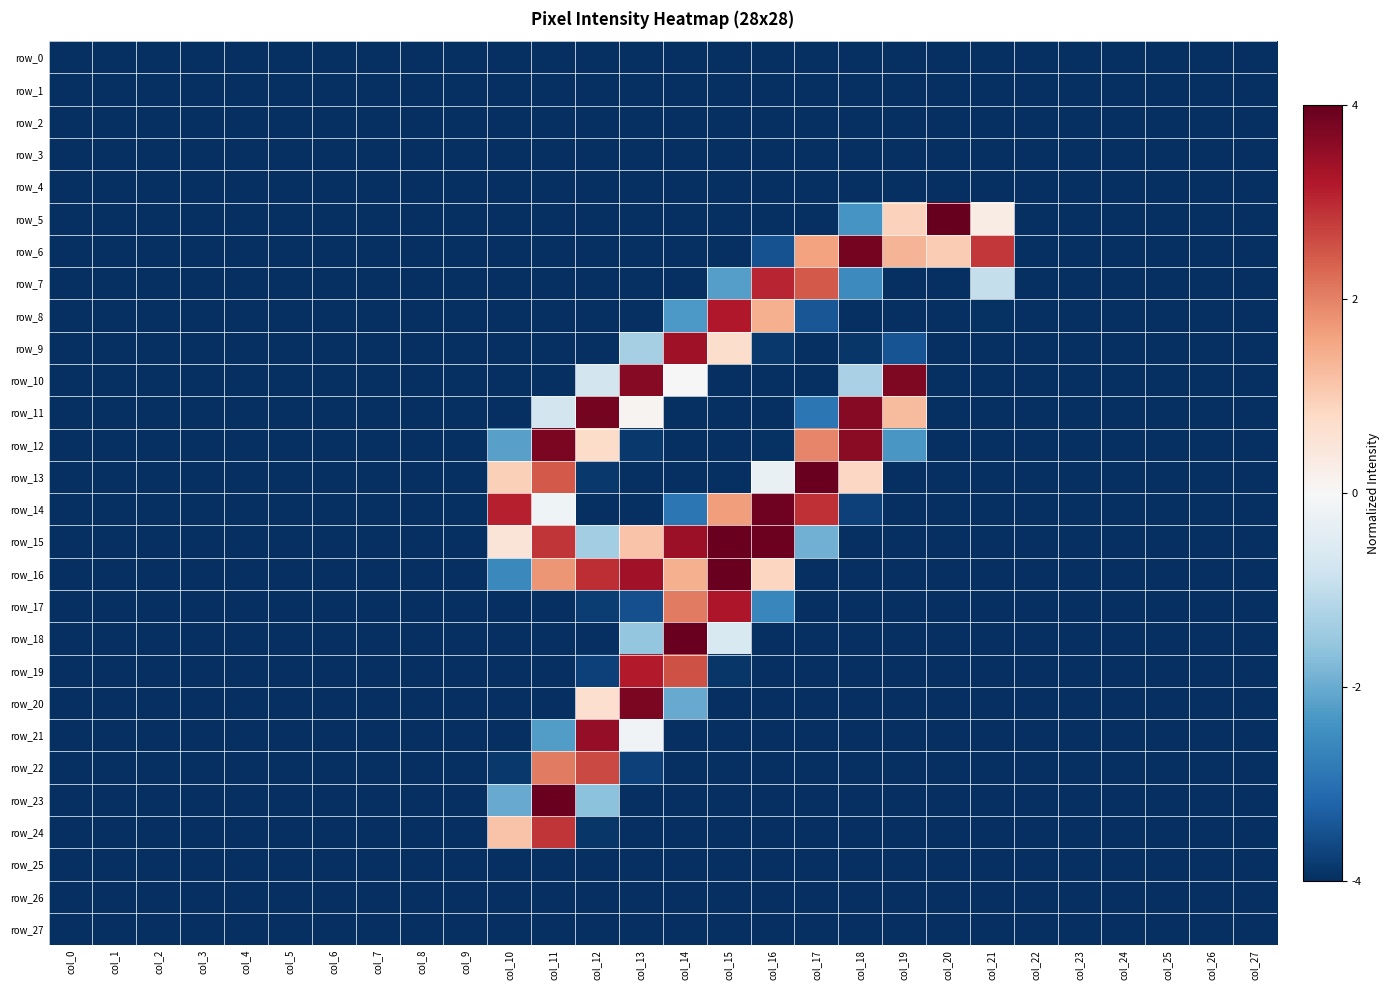

Rank the categories by row_21 value from lowest to highest.

col_0, col_1, col_2, col_3, col_4, col_5, col_6, col_7, col_8, col_9, col_10, col_14, col_15, col_16, col_17, col_18, col_19, col_20, col_21, col_22, col_23, col_24, col_25, col_26, col_27, col_11, col_13, col_12